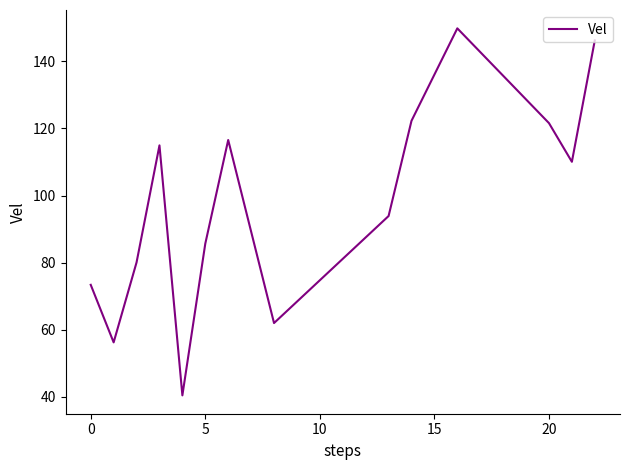

What is the difference between the maximum and minimum values?

109.4